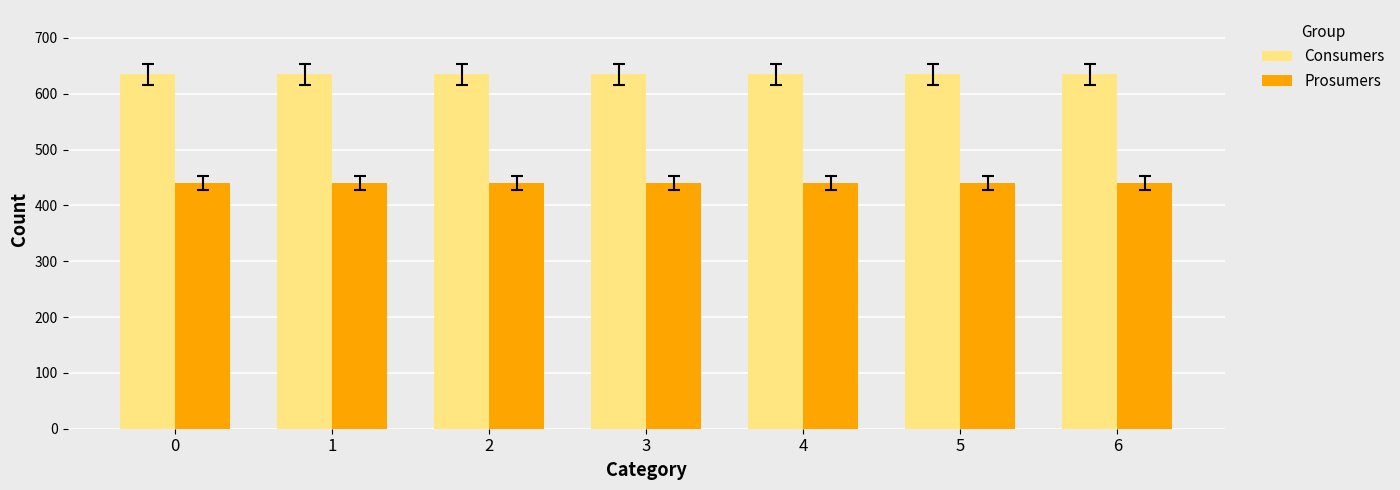

List the series in order of their peak value, highest first.

Consumers, Prosumers